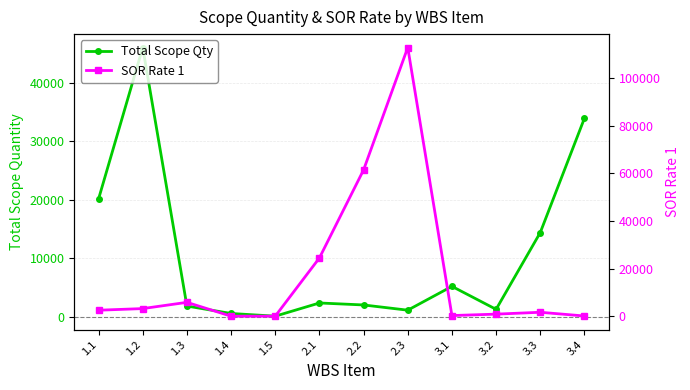

Reading right to left, extract all data points from this chart.

Total Scope Qty: 3.4=33926.0	3.3=14380.0	3.2=1246.0	3.1=5178.0	2.3=1102.0	2.2=1996.0	2.1=2335.0	1.5=78.0	1.4=538.9	1.3=1809.4	1.2=46026.4	1.1=20135.7
SOR Rate 1: 3.4=74.0	3.3=1638.2	3.2=852.3	3.1=261.0	2.3=112711.2	2.2=61371.9	2.1=24433.0	1.5=0.0	1.4=0.0	1.3=5800.0	1.2=3183.7	1.1=2499.6